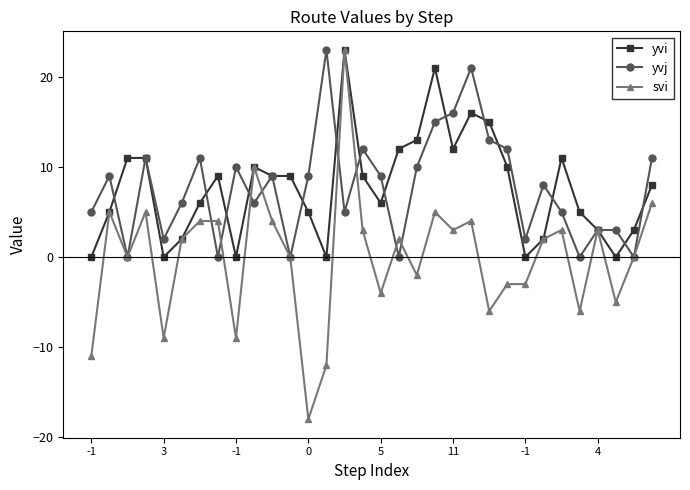

What is the minimum value shown in the chart?

-18.0